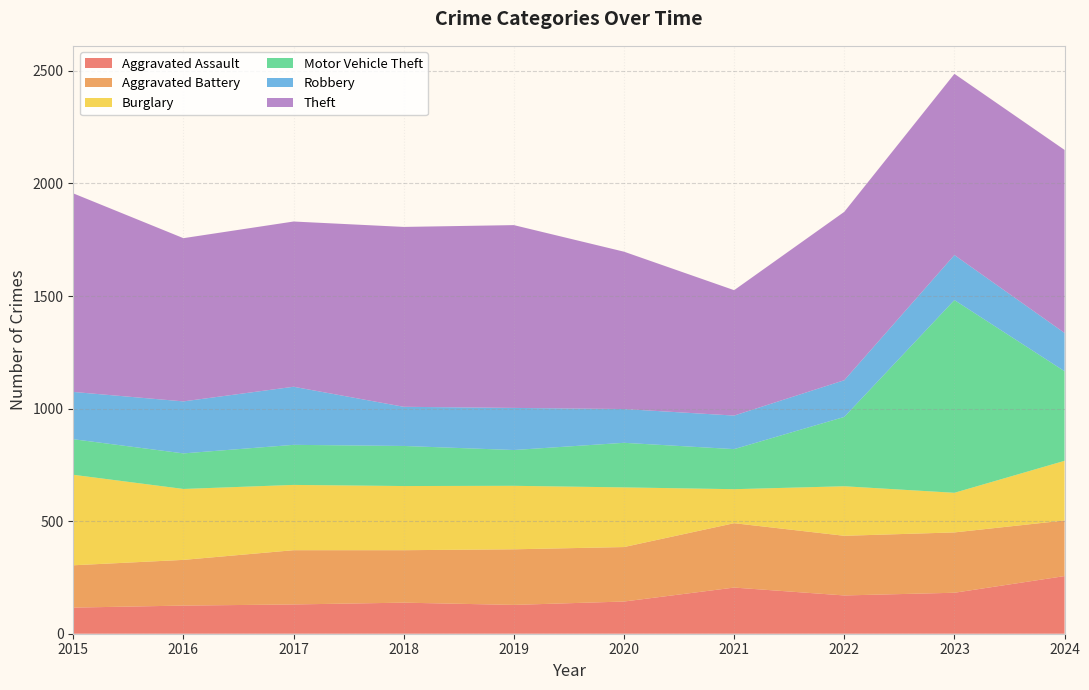

Reading left to right, extract all data points from this chart.

Aggravated Assault: 116	125	130	138	128	143	205	170	182	256
Aggravated Battery: 188	203	241	233	247	242	286	265	268	247
Burglary: 402	315	290	285	282	265	151	220	176	265
Motor Vehicle Theft: 158	158	178	178	159	198	178	308	856	398
Robbery: 210	231	258	174	187	150	149	163	200	170
Theft: 882	725	734	799	812	699	557	748	805	813